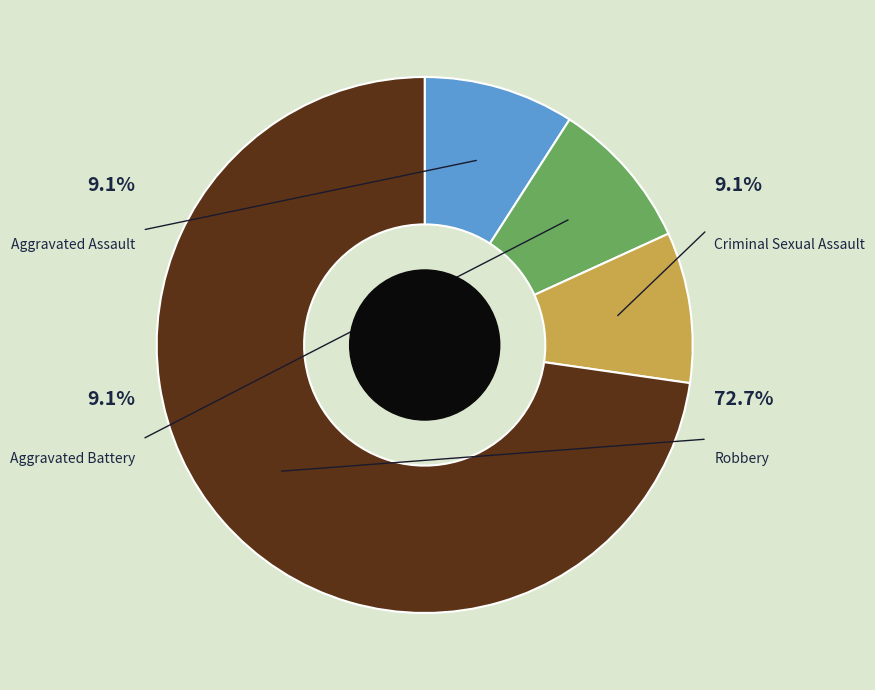

To the nearest percent, what is the difference between the largest and smallest slice percentages?

64%